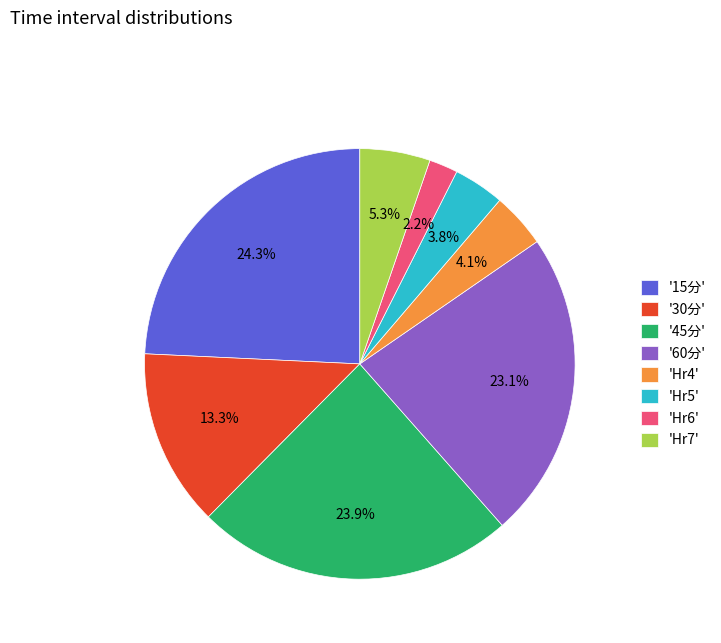

How many segments does this pie chart have?

8